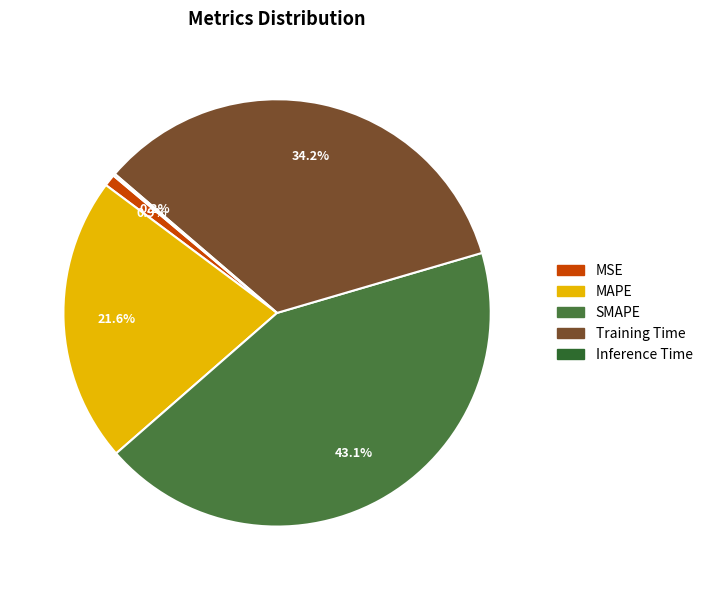

Count the number of slices in the pie.

5